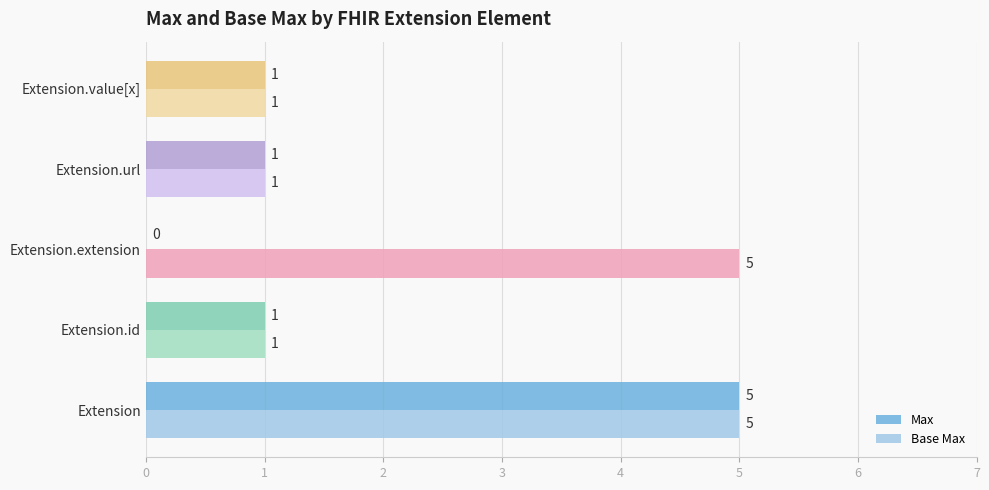

Which series has the largest total across all categories?

Base Max